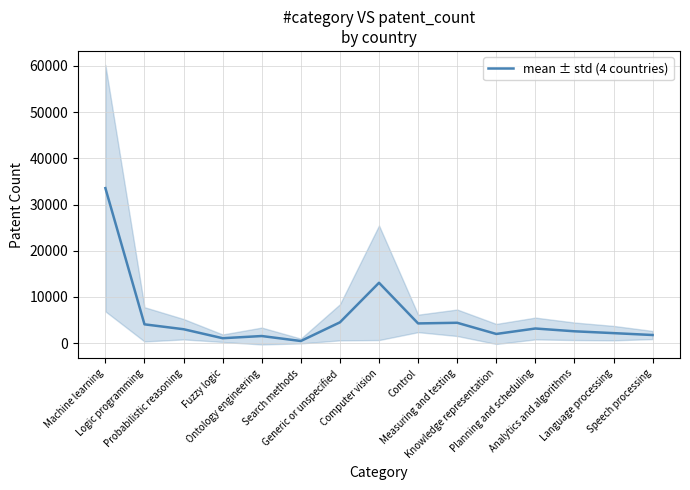

The chart shows a value of 1989.0 at Knowledge representation. True or false?

True